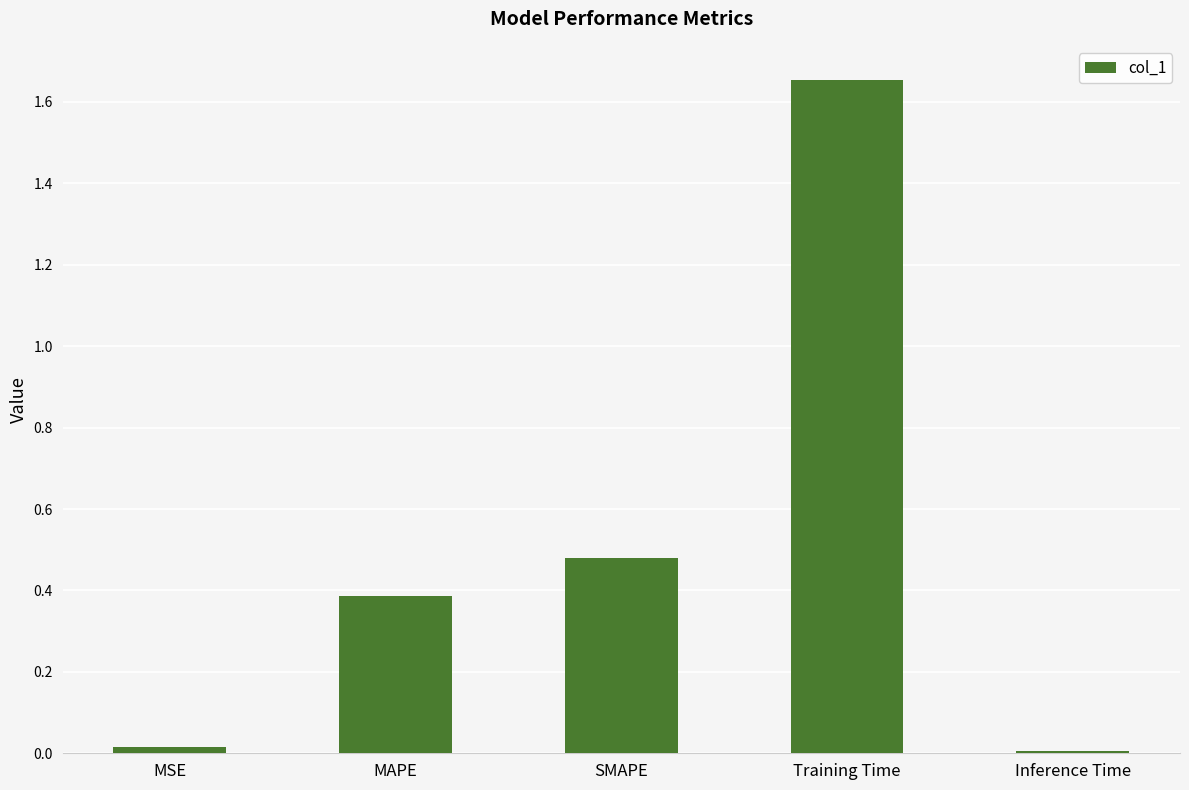

The chart shows a value of 0.6 at MAPE. True or false?

False